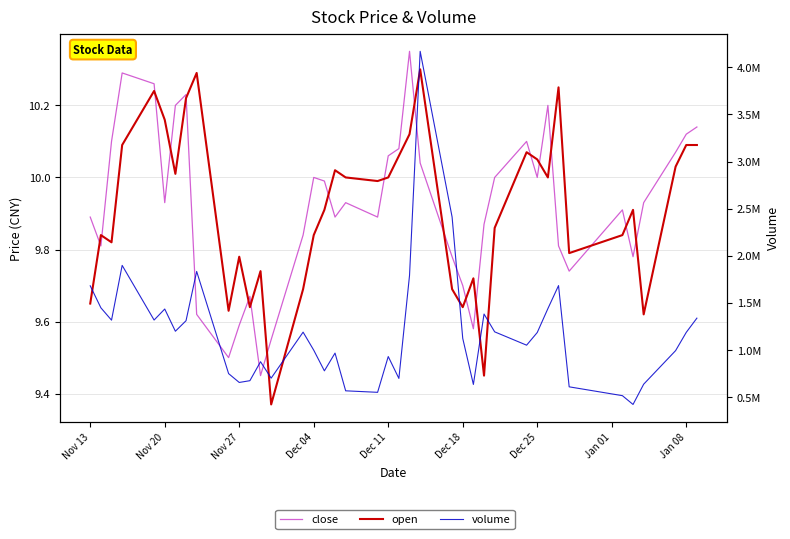

Reading right to left, what are all the values shown in this chart?

close: 10.1	10.1	10.1	9.9	9.8	9.9	9.7	9.8	10.2	10.0	10.1	10.0	9.9	9.6	9.7	9.8	10.0	10.3	10.1	10.1	9.9	9.9	9.9	10.0	10.0	9.8	9.6	9.4	9.7	9.6	9.5	9.6	10.2	10.2	9.9	10.3	10.3	10.1	9.8	9.9
open: 10.1	10.1	10.0	9.6	9.9	9.8	9.8	10.2	10.0	10.1	10.1	9.9	9.4	9.7	9.6	9.7	10.3	10.1	10.1	10.0	10.0	10.0	10.0	9.9	9.8	9.7	9.4	9.7	9.6	9.8	9.6	10.3	10.2	10.0	10.2	10.2	10.1	9.8	9.8	9.7
volume: 1338955.0	1187840.0	994400.0	638240.0	423360.0	516620.0	610360.0	1684200.0	1440120.0	1186620.0	1052160.0	1193620.0	1382820.0	635740.0	1124040.0	2411638.0	4169420.0	1792460.0	699580.0	931660.0	552080.0	568020.0	968134.0	779991.0	999127.0	1190373.0	702455.0	876652.0	675460.0	656700.0	750580.0	1834400.0	1311515.0	1200017.0	1435619.0	1318875.0	1898722.0	1317726.0	1448726.0	1681915.0